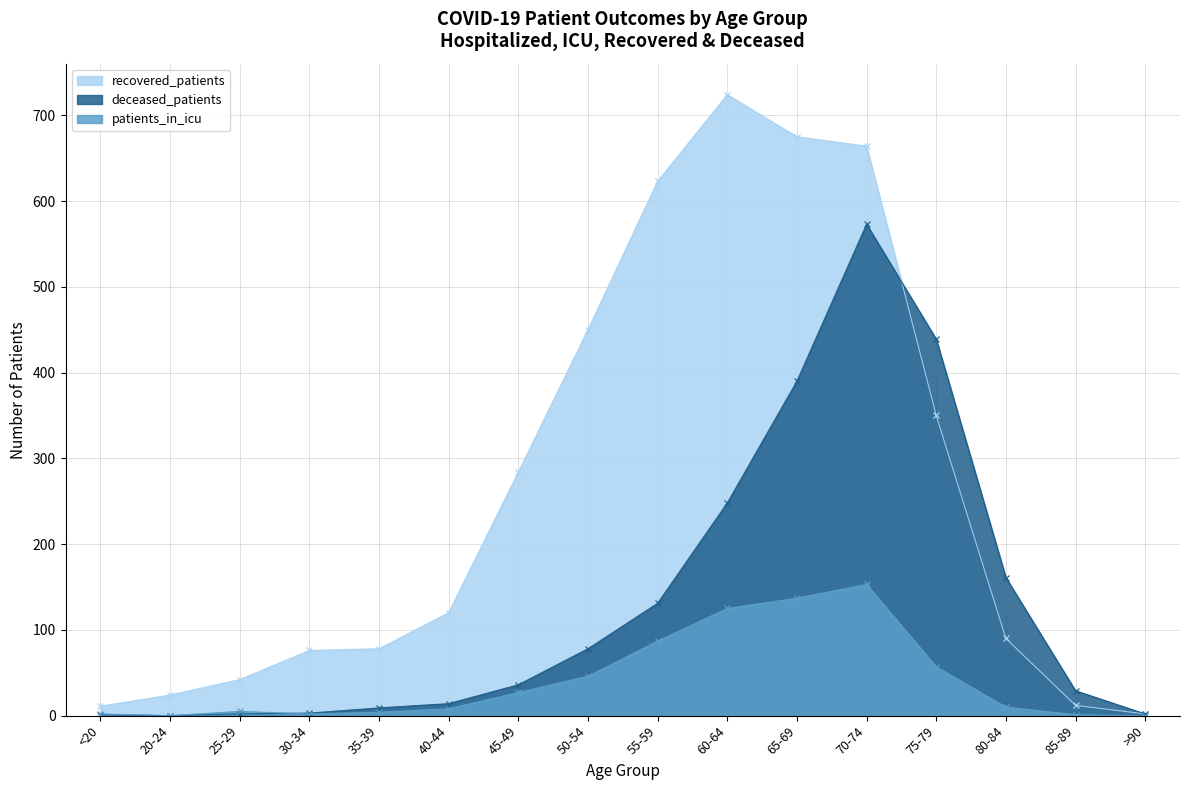

What is the maximum value shown in the chart?

724